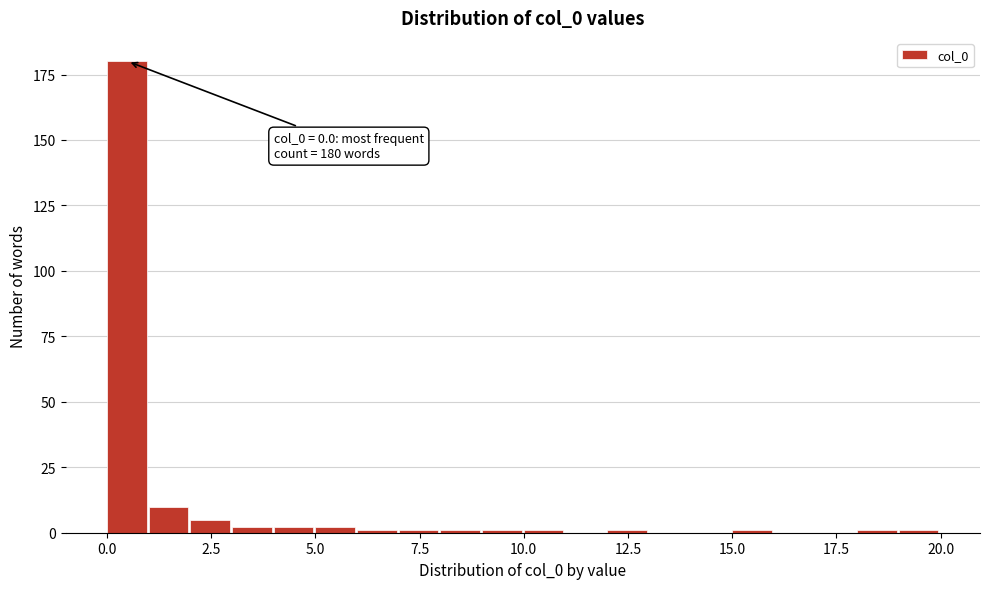

Read against the x-axis, roughly where is the centre of the tallest bar?

0.5